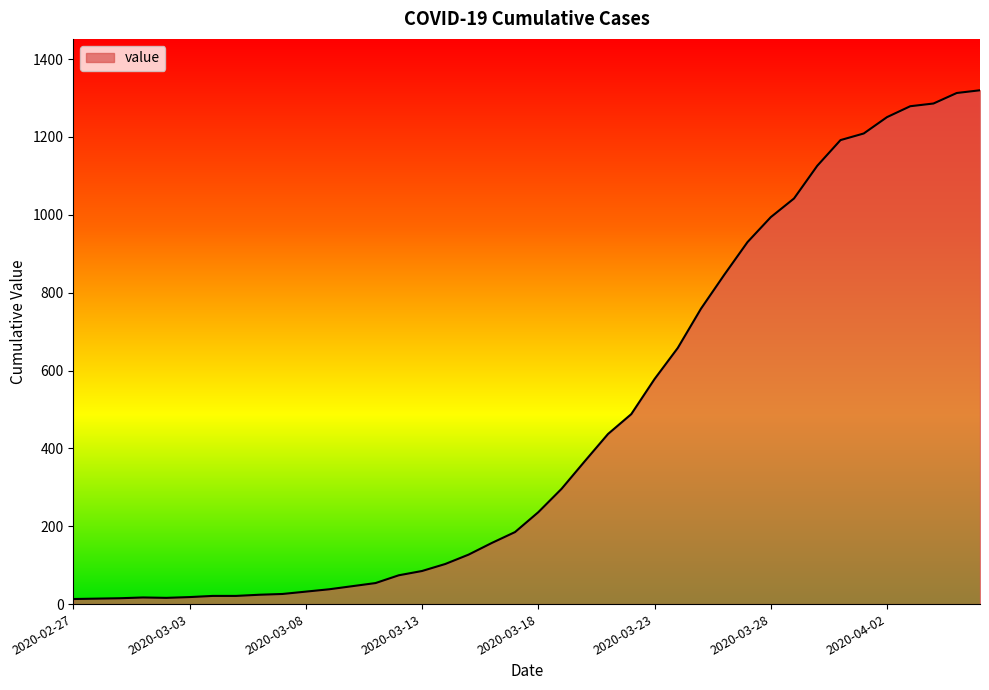

Does the chart display data point markers on the line(s)?

No